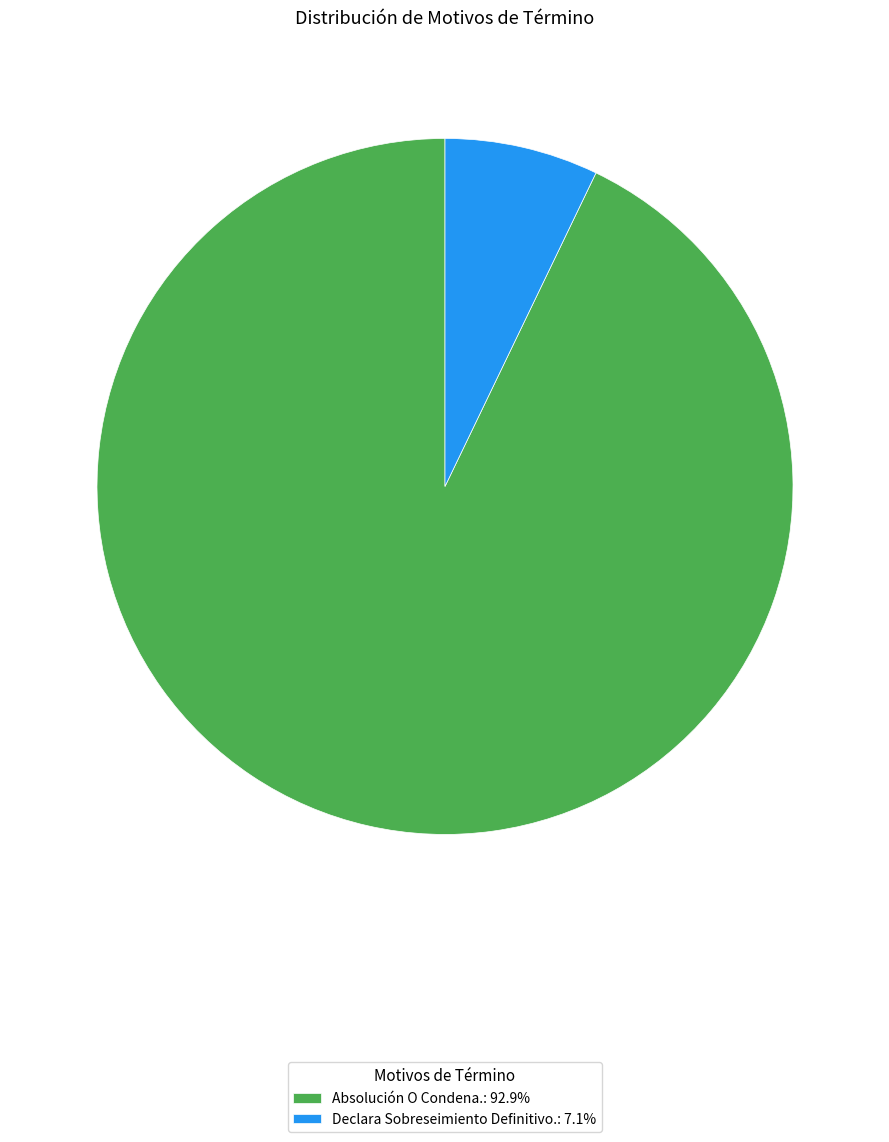

Do Declara Sobreseimiento Definitivo. and Absolución O Condena. together represent more than half of the pie?

Yes